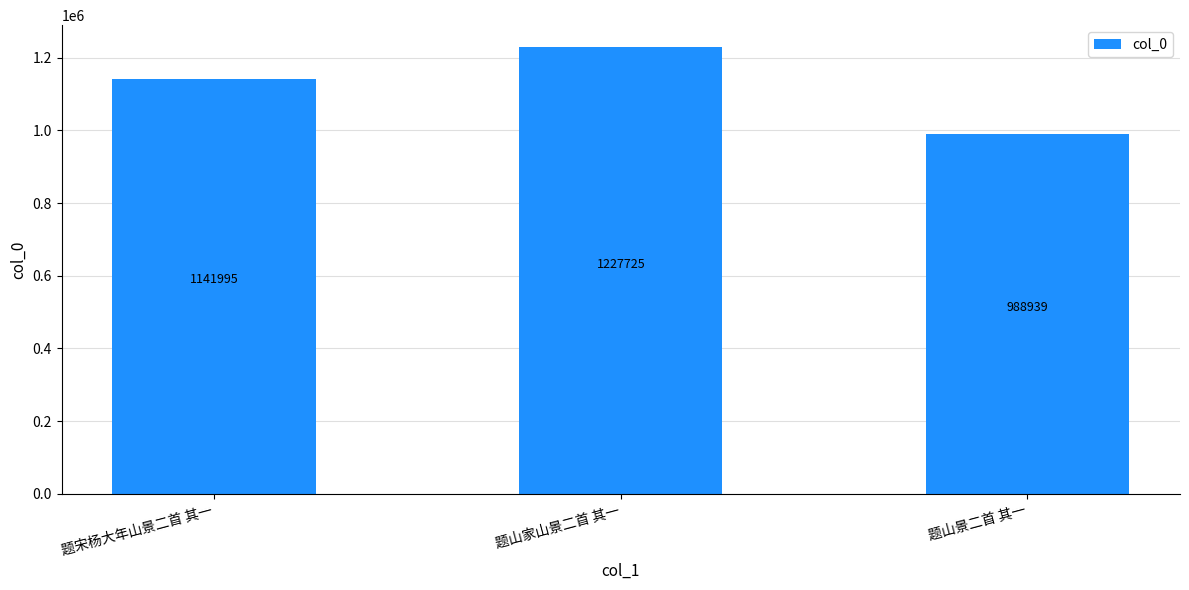

What is the value of the 2nd bar from the left?

1227725